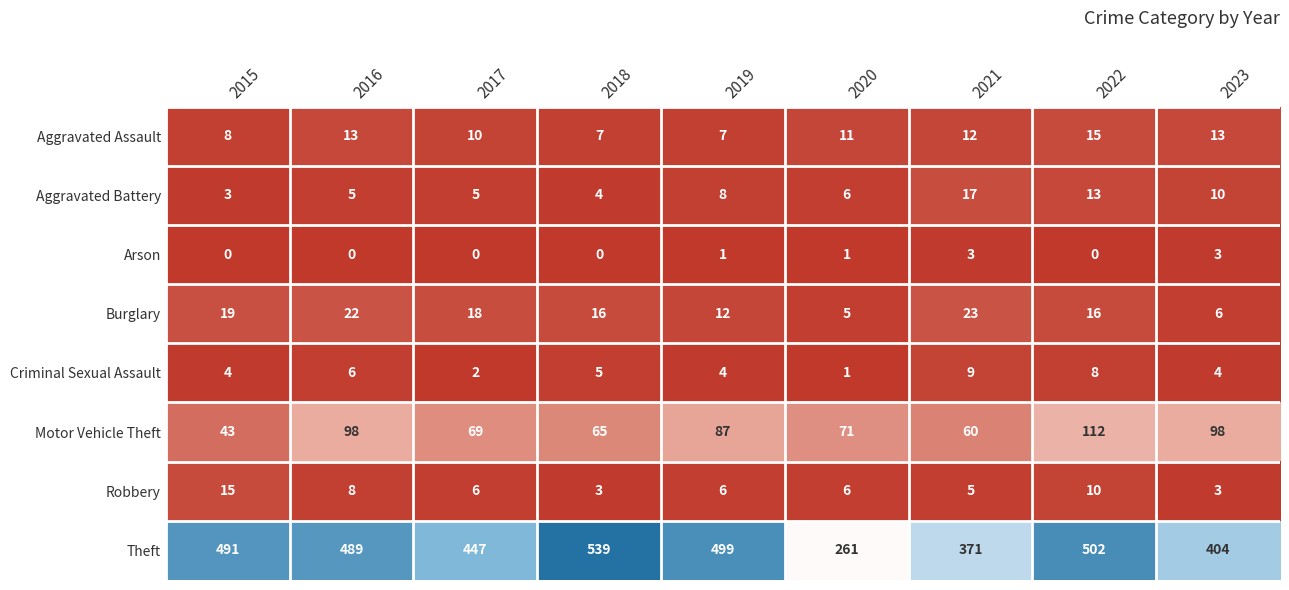

True or false: Motor Vehicle Theft has a value of 69 at 2017.

True